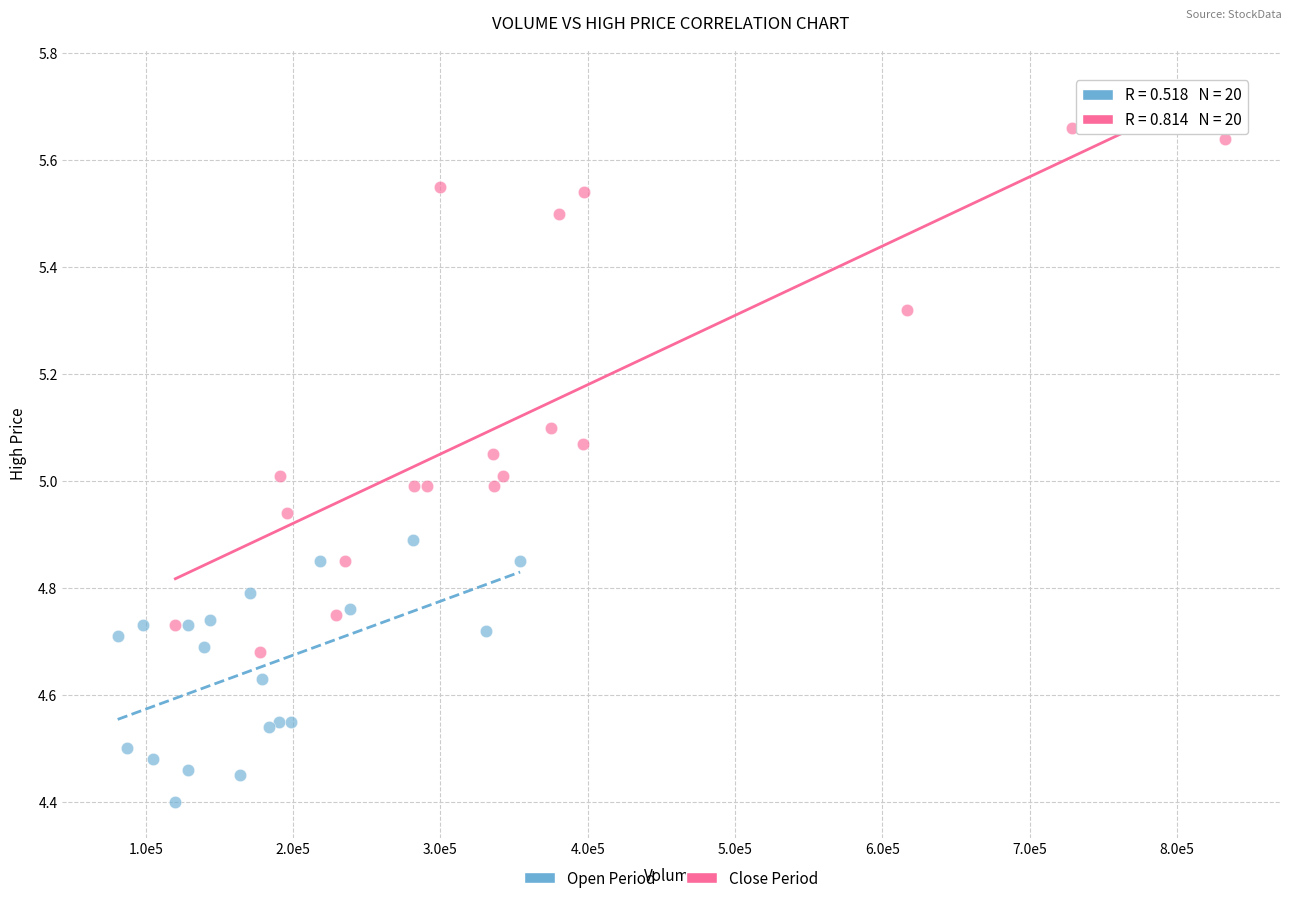

Which series reaches the maximum Y coordinate?

Close Period